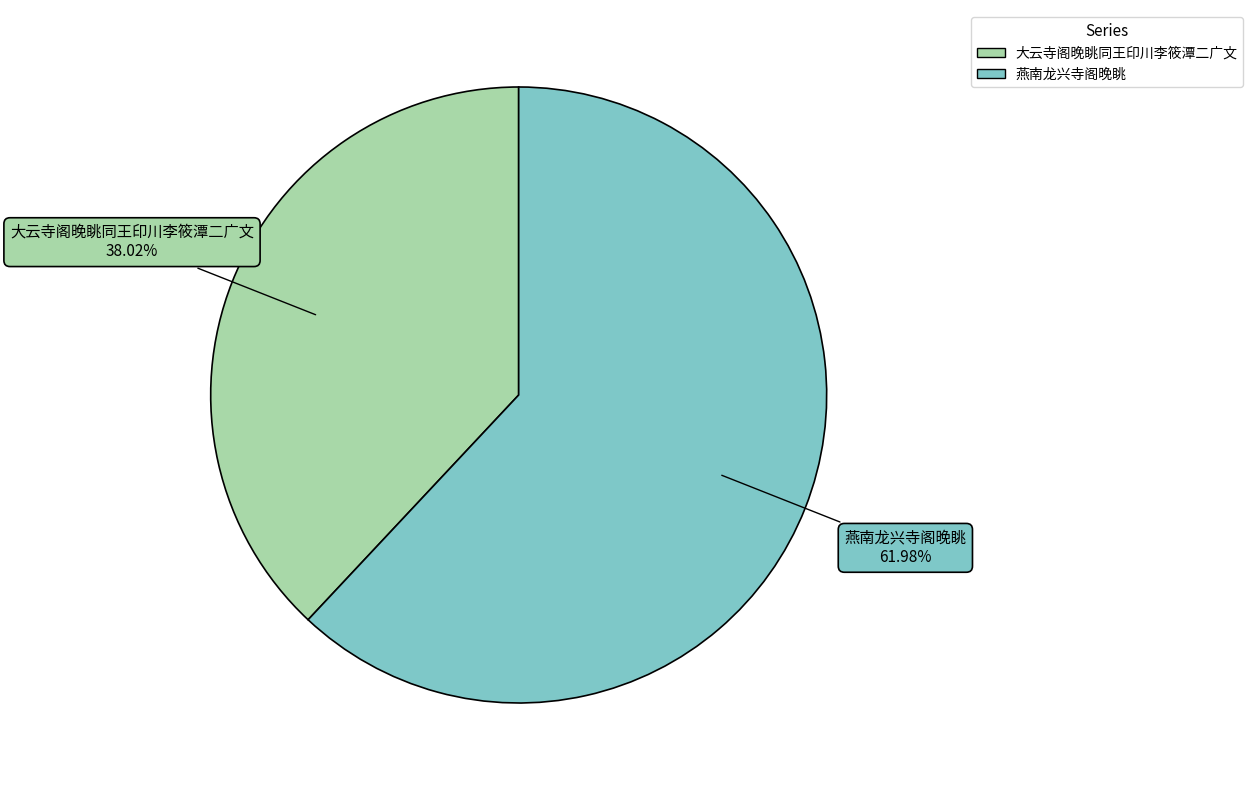

Which category has the biggest portion of the pie?

燕南龙兴寺阁晚眺